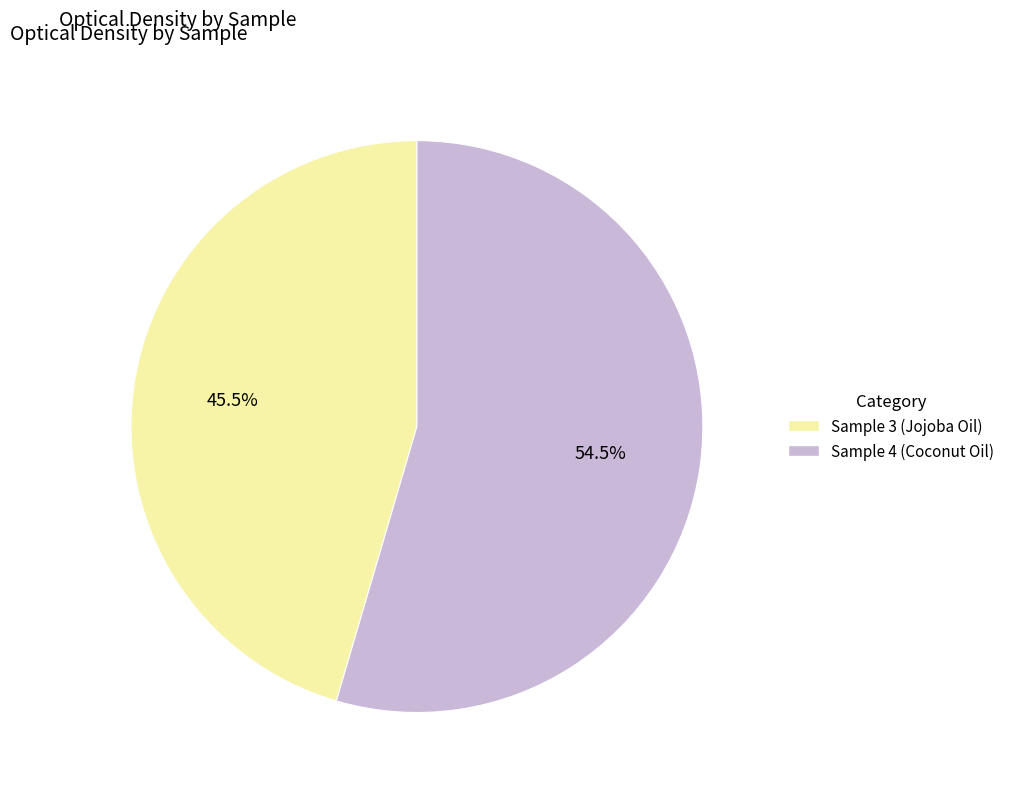

What is the smallest slice in the pie chart?

Sample 3 (Jojoba Oil)